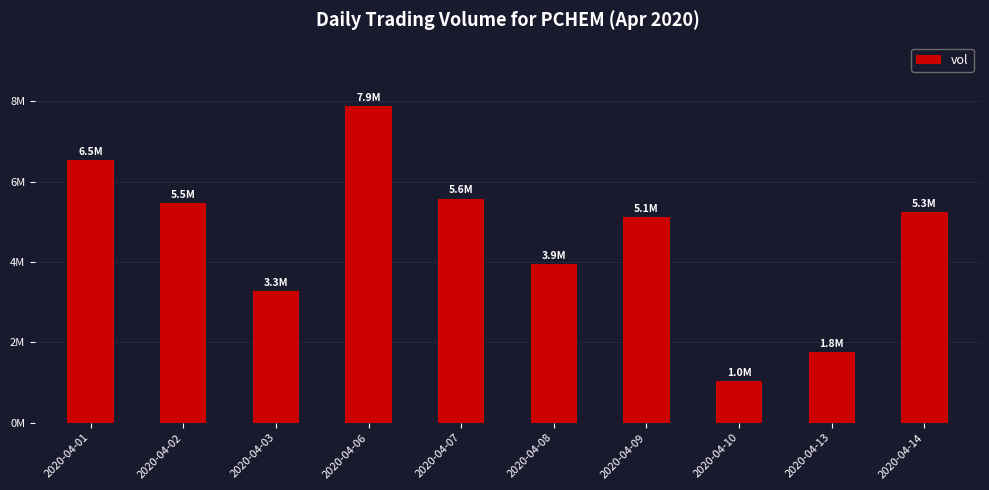

Does the chart contain any negative values?

No